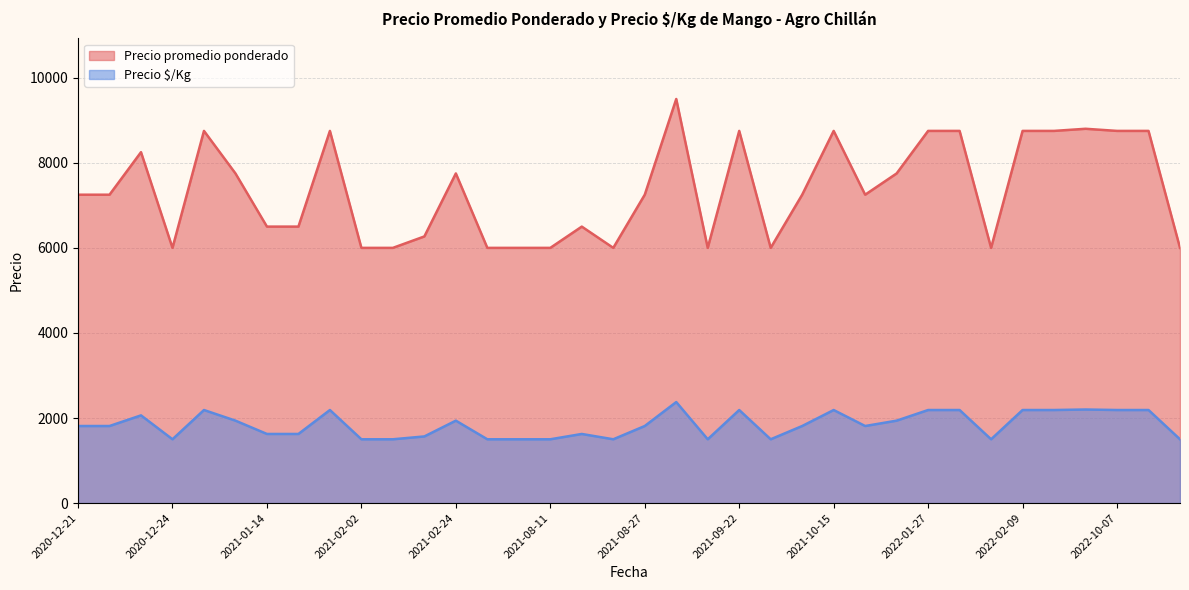

Between 2021-10-04 and 2021-02-24, which is larger?

2021-02-24